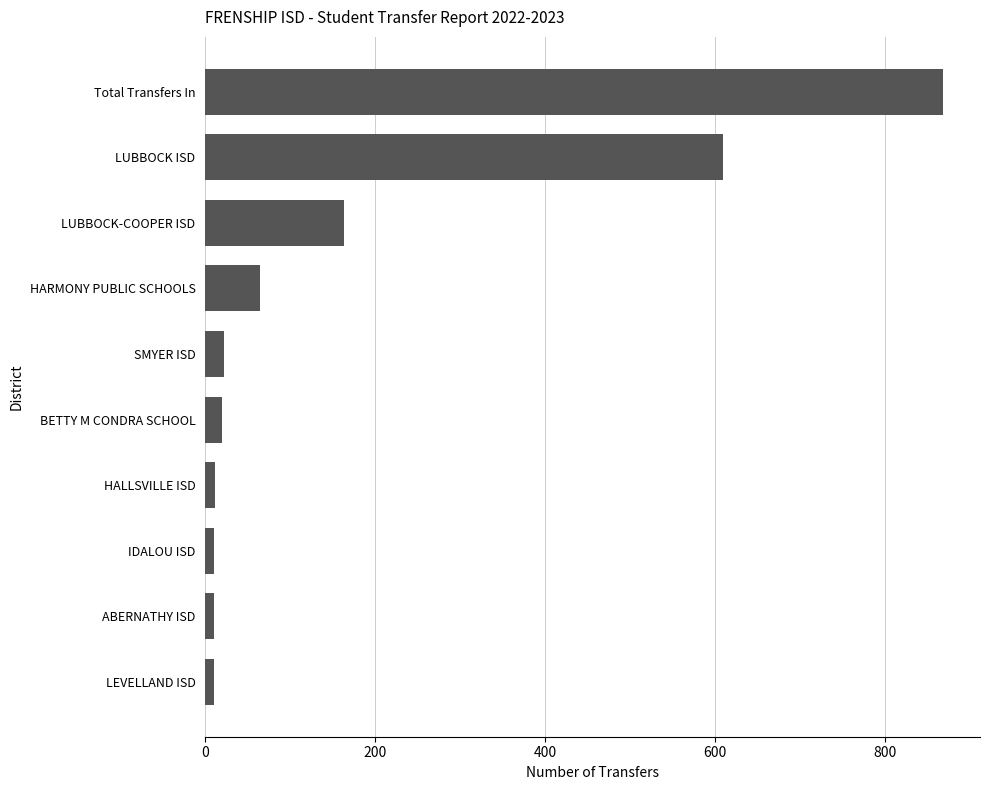

The chart shows a value of 163 at LUBBOCK-COOPER ISD. True or false?

True